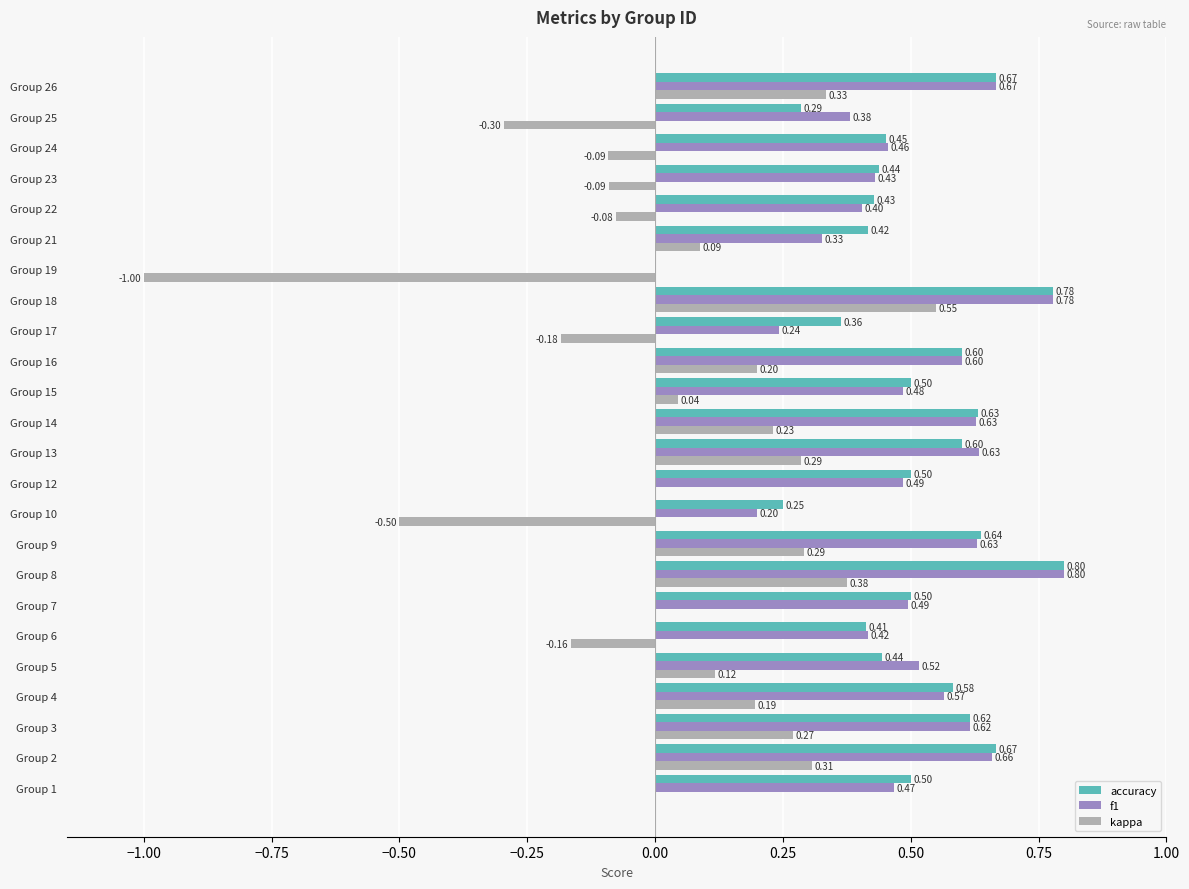

Count the number of data series in this chart.

3